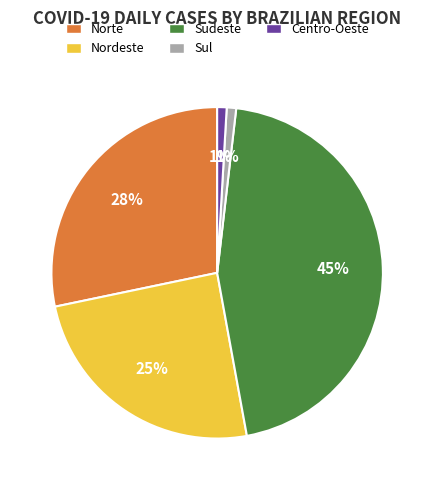

To the nearest percent, what portion does Sul represent?

1%